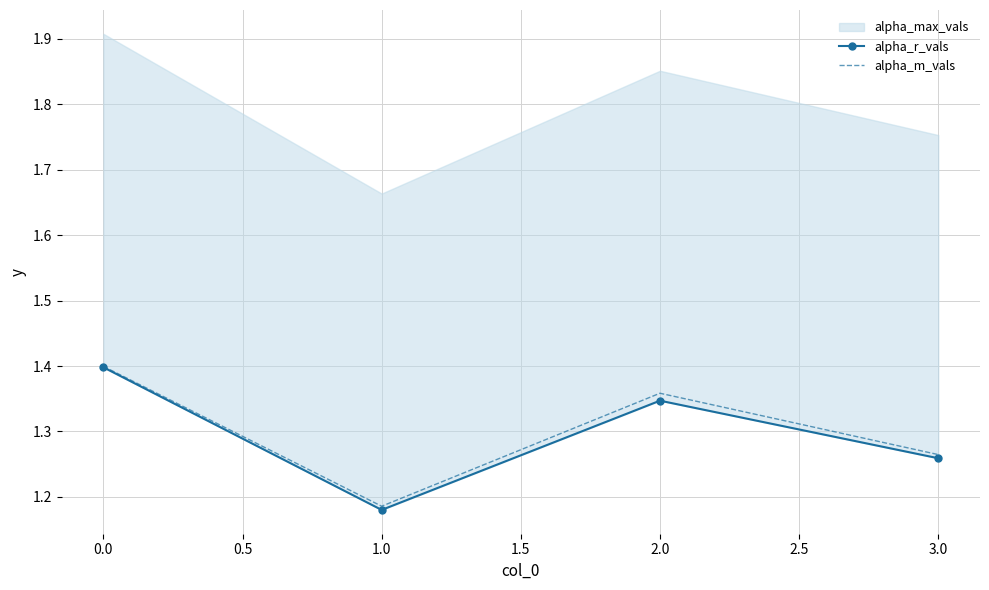

Where is the first local maximum for alpha_m_vals?

2.0